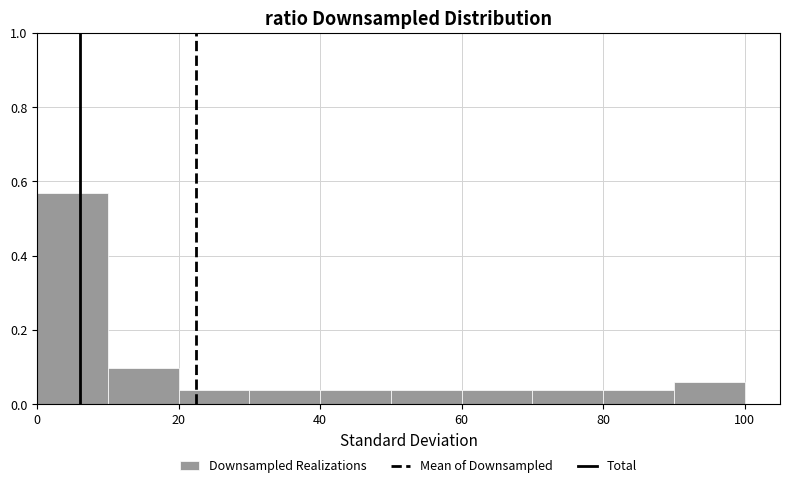

Reading left to right, transcribe this chart: for each bar, give the range it covers on the x-axis and its height. The values are not printed on the chart, so give them approximately, as read against the axis.

0 to 10: 0.56
10 to 20: 0.10
20 to 30: 0.04
30 to 40: 0.04
40 to 50: 0.04
50 to 60: 0.04
60 to 70: 0.04
70 to 80: 0.04
80 to 90: 0.04
90 to 100: 0.06